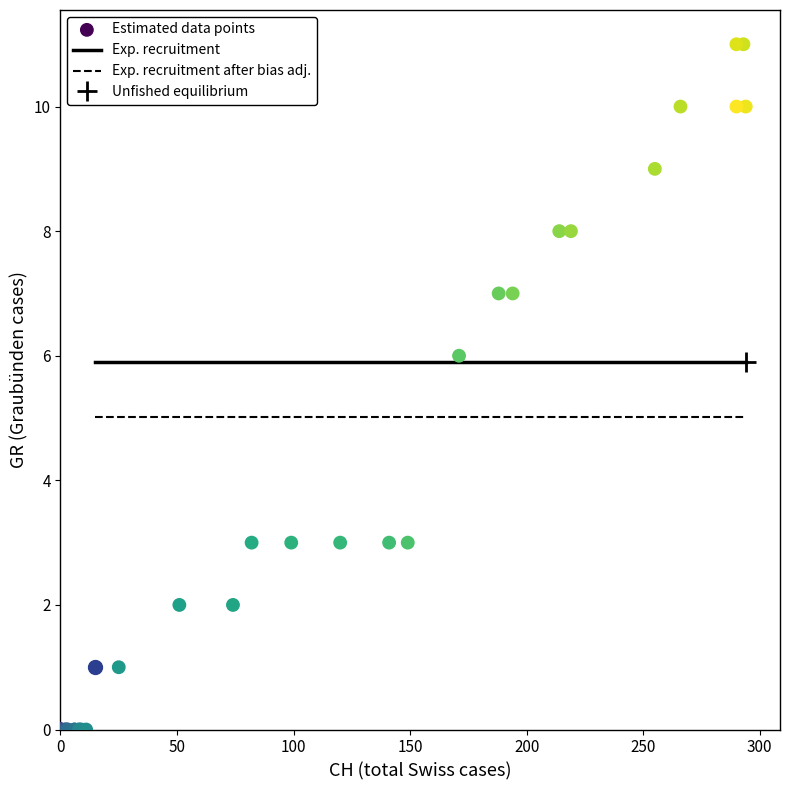

What Y value in the scatter plot is closest to 5?

6